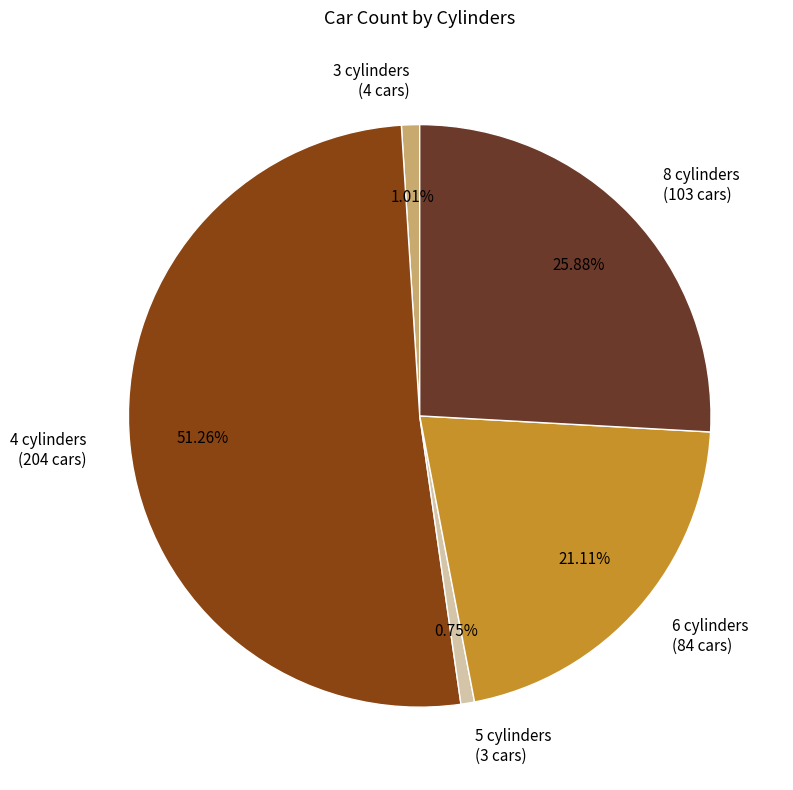

What percentage do 6 cylinders and 3 cylinders together represent?

22.1%